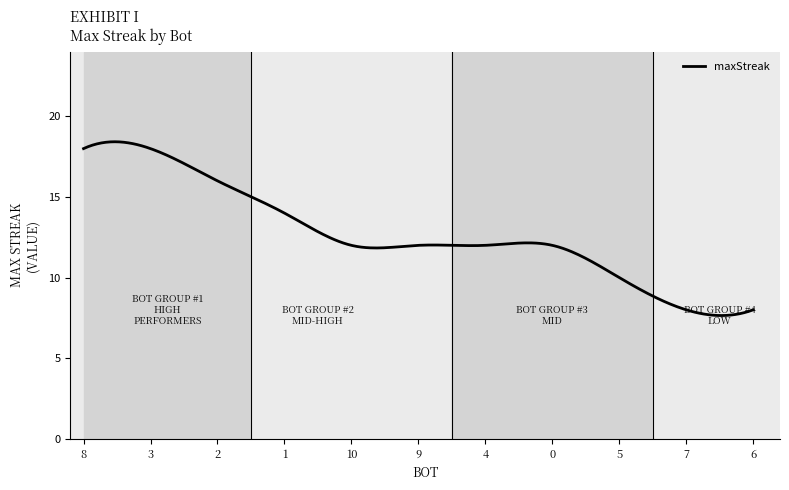

What is the difference between the maximum and minimum values?

10.8